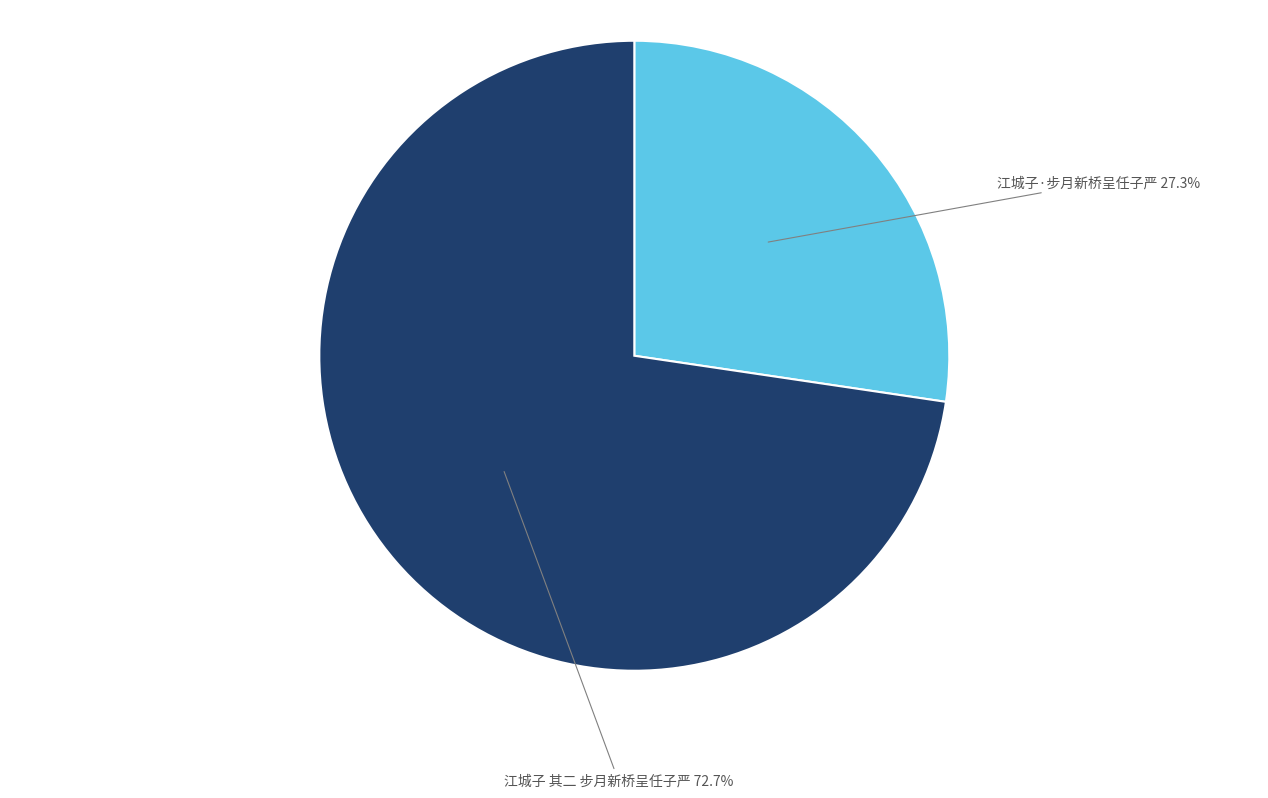

Is there any slice that represents more than half of the pie?

Yes